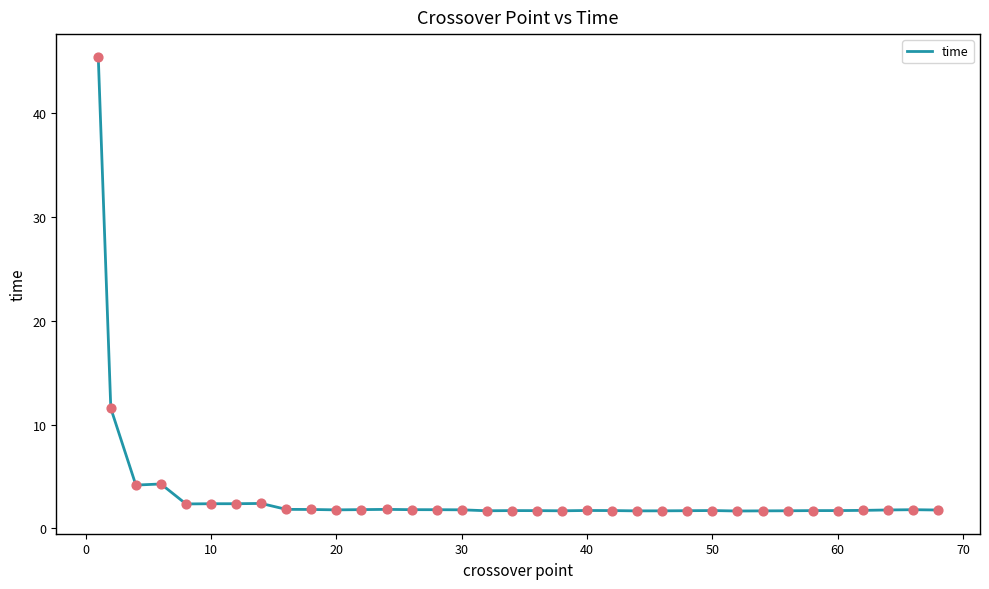

What is the maximum value shown in the chart?

45.4